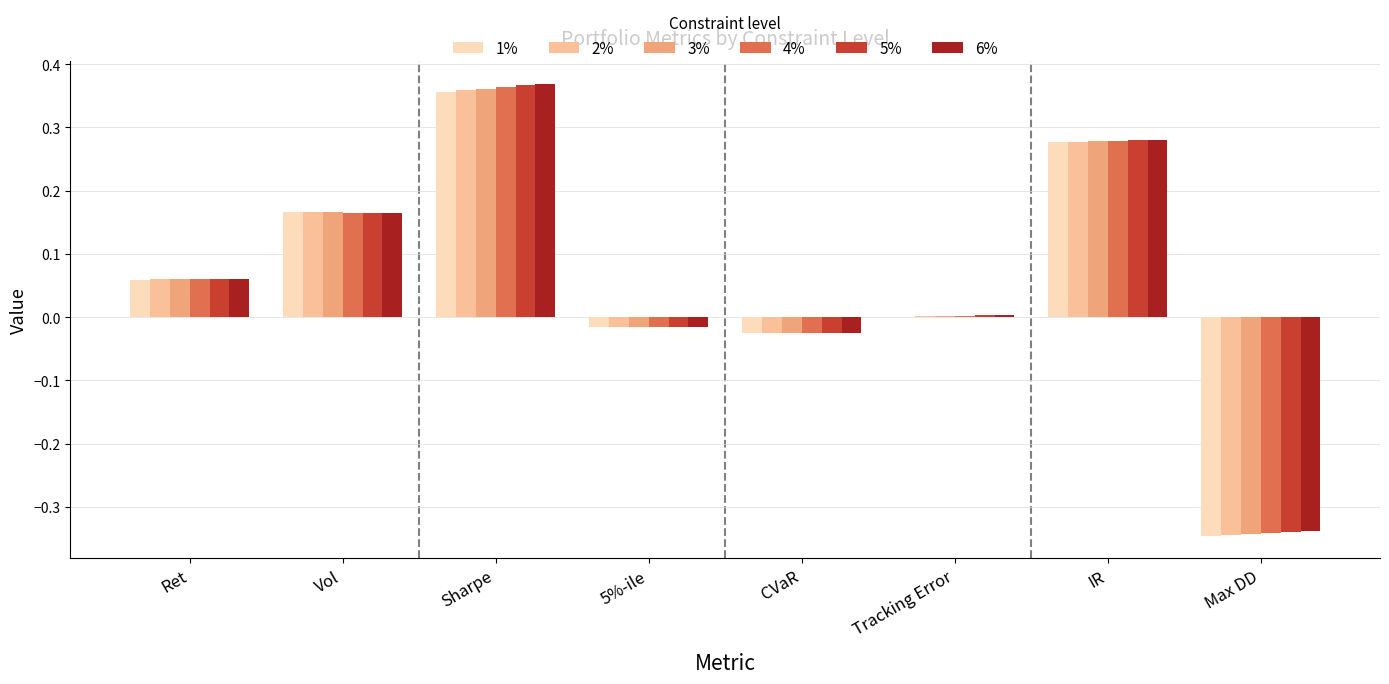

The value of 5% at Max DD is -0.5. True or false?

False